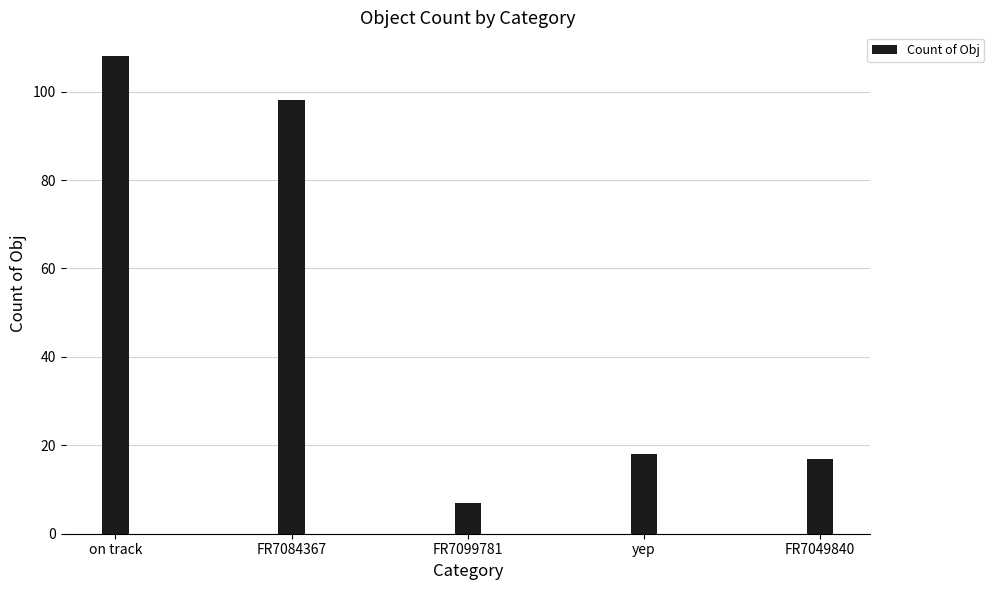

What is the approximate value at FR7084367, to the nearest 10?

100